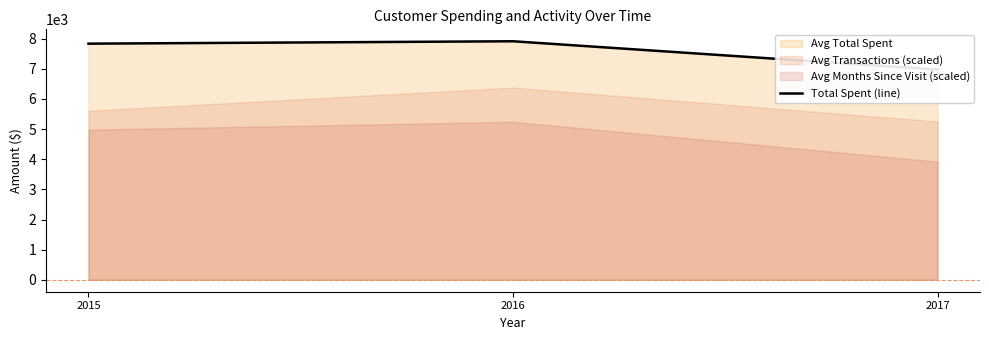

What is the ratio of the value at 2016 to the value at 2015?

1.0